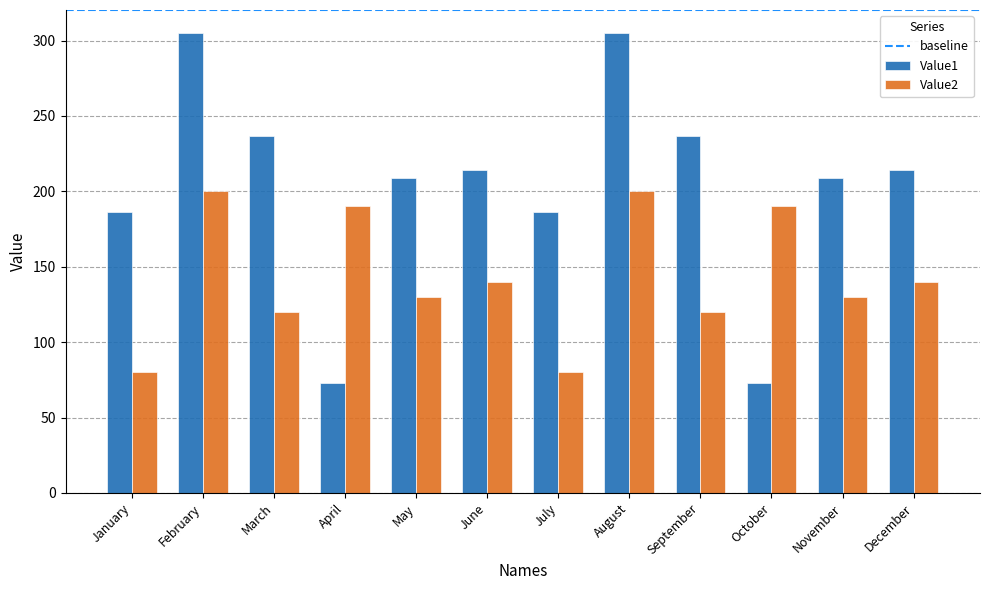

At how many categories does at least one series exceed 261?

2